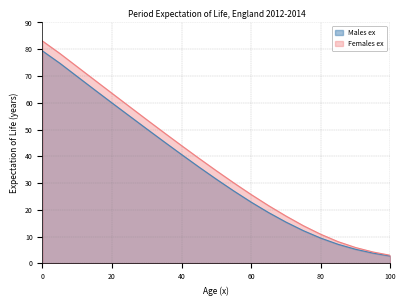

The Males ex series shows 22.0 at 70. True or false?

False